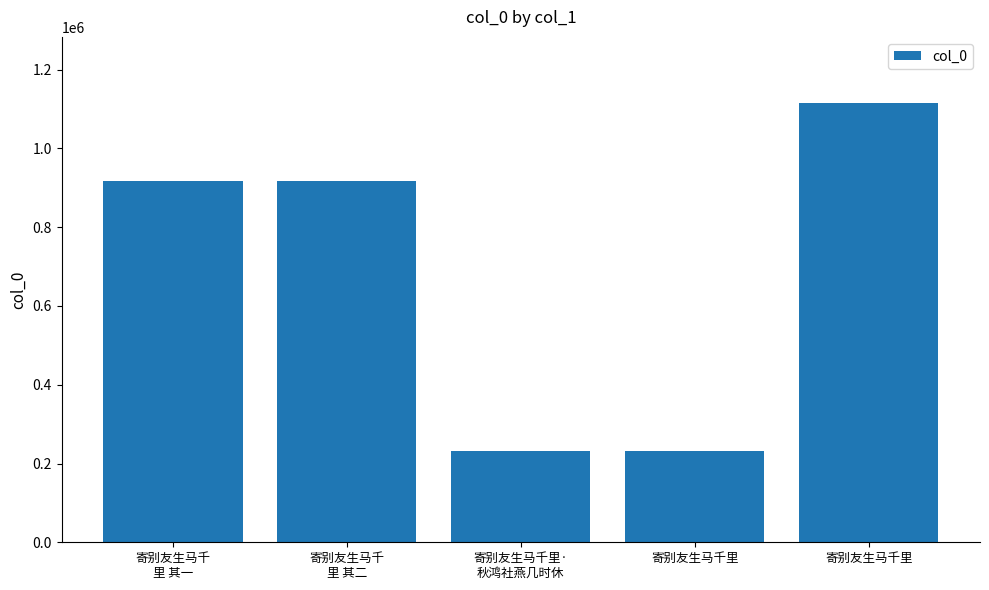

What is the value of the 3rd bar from the left?

232035